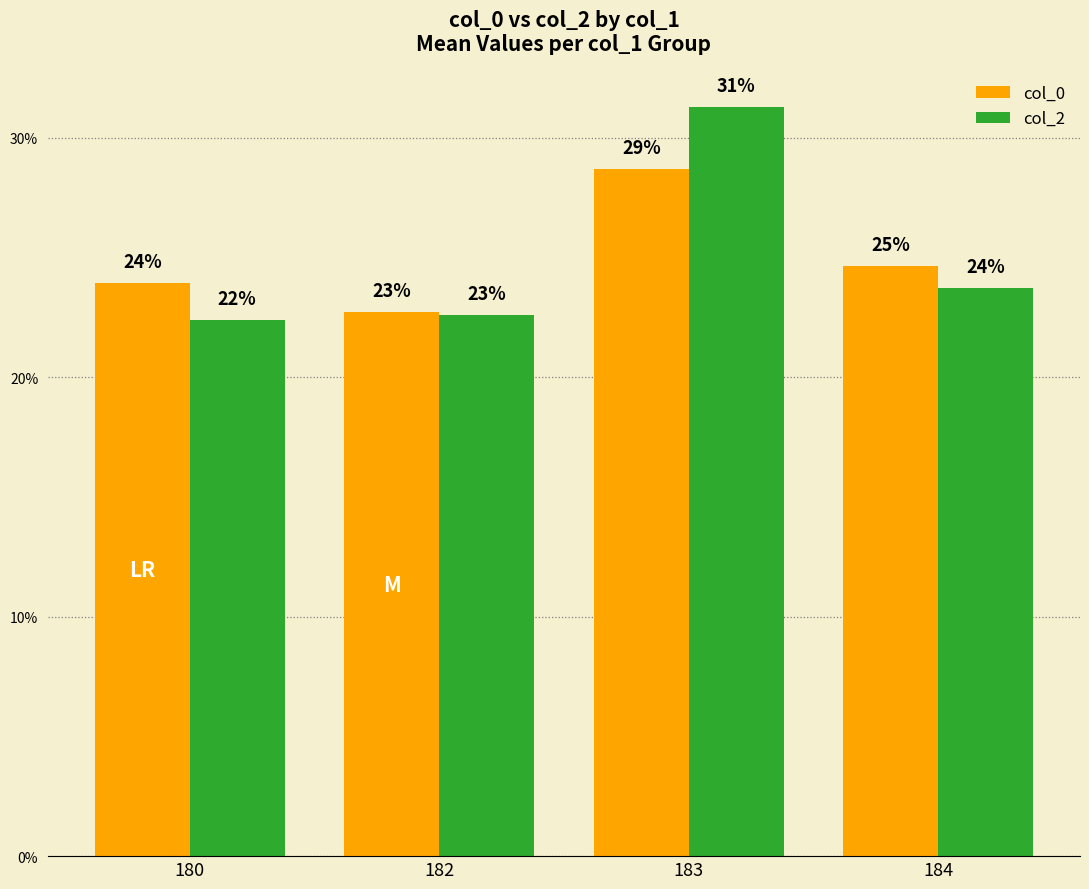

What is the smallest value displayed?

22.4